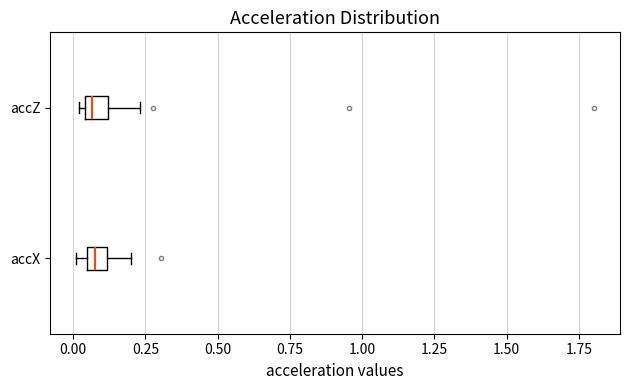

Where does the right whisker of the box for accZ end on the x-axis? The values are not printed on the chart, so give them approximately, as read against the axis.

0.25